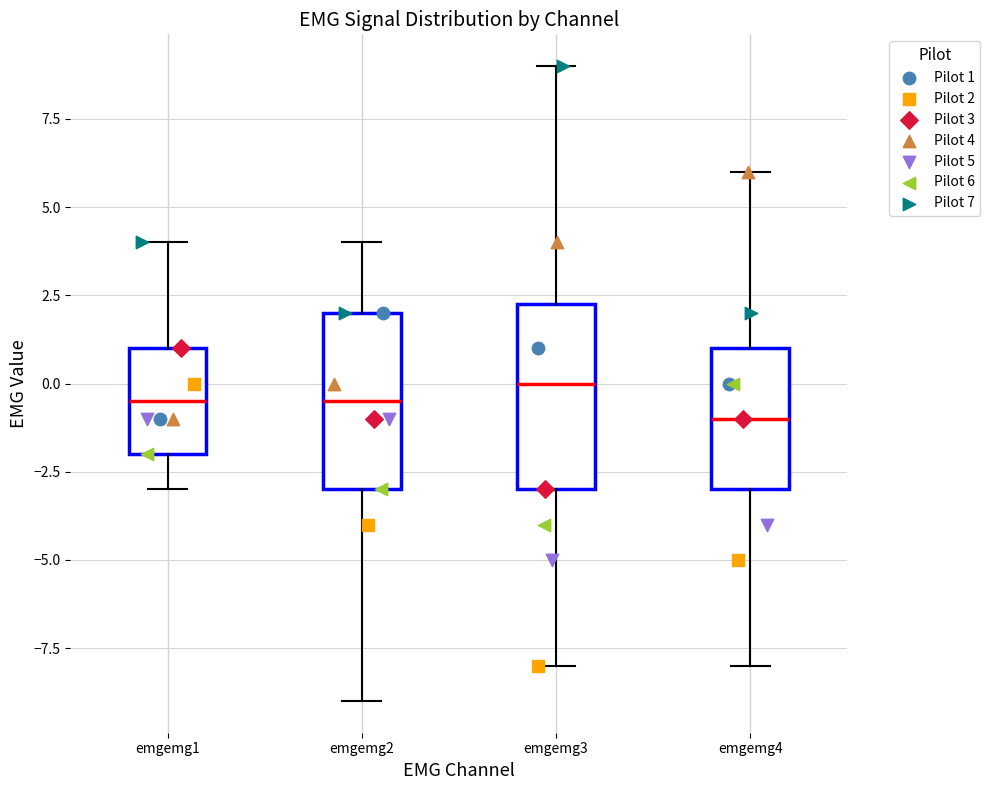

Reading left to right, read every box against the y-axis: the position of its median line, the range the box covers, and the ends of its whiskers. The values are not printed on the chart, so give them approximately, as read against the axis.

emgemg1: median -0.5, box -2.0 to 1.0, whiskers -3.0 to 4.0
emgemg2: median -0.5, box -3.0 to 2.0, whiskers -9.0 to 4.0
emgemg3: median 0.0, box -3.0 to 2.5, whiskers -8.0 to 9.0
emgemg4: median -1.0, box -3.0 to 1.0, whiskers -8.0 to 6.0